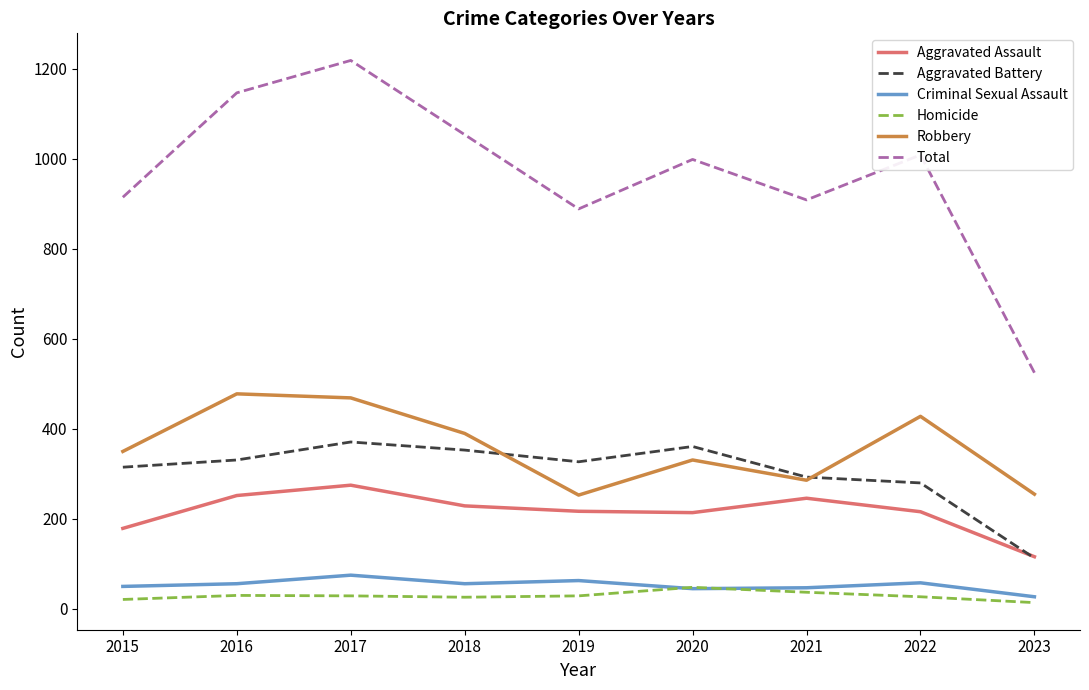

What is the spread (max minus min) of values at 2021?

872